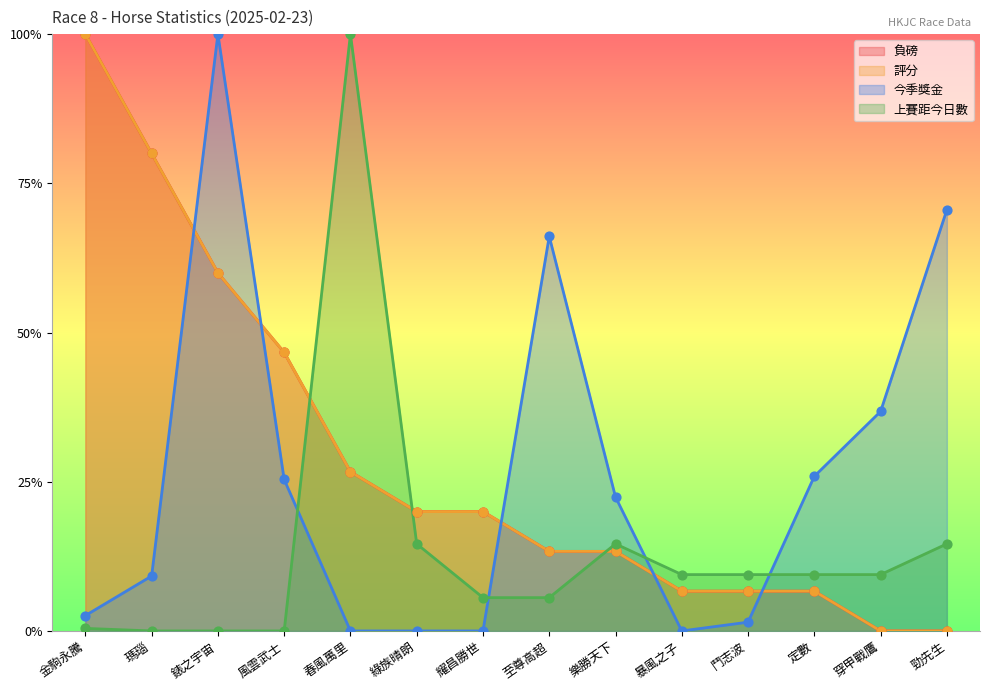

At which category is the sum across all series the highest?

錶之宇宙